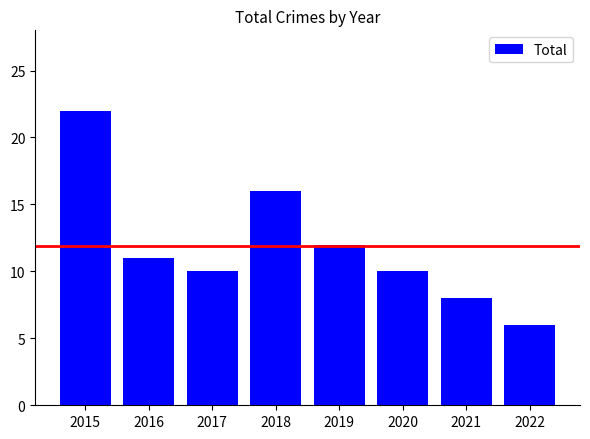

What is the value of the 7th bar from the left?

8